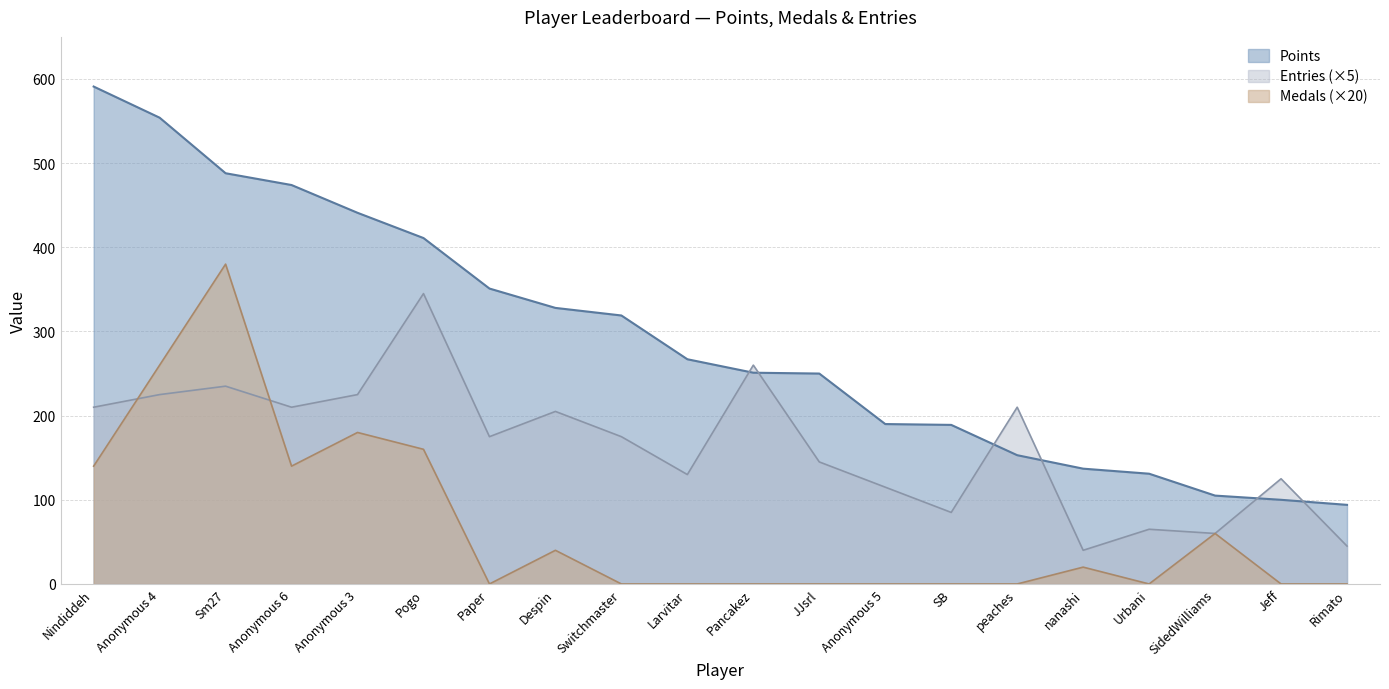

True or false: Points has more than 1 points higher than both neighbors.

False